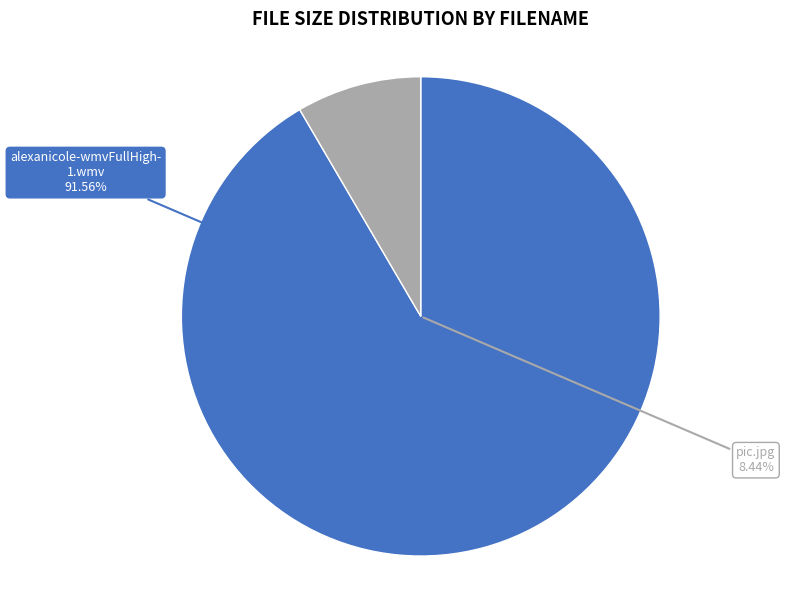

Rank the categories by value from lowest to highest.

pic.jpg, alexanicole-wmvFullHigh-1.wmv